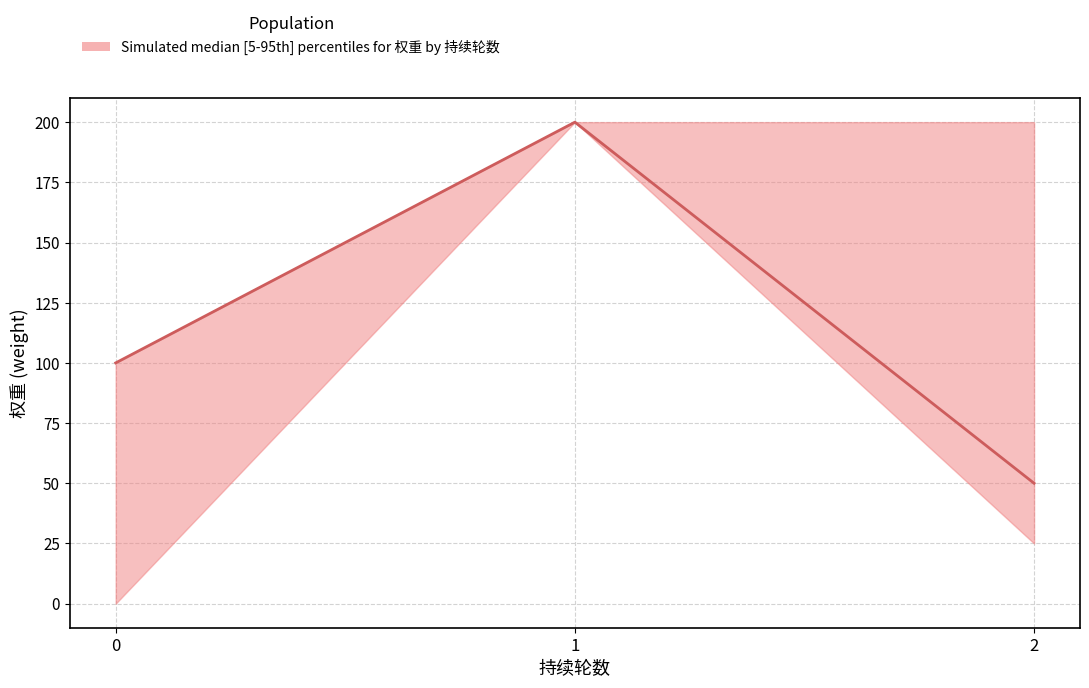

What is the greatest value displayed?

200